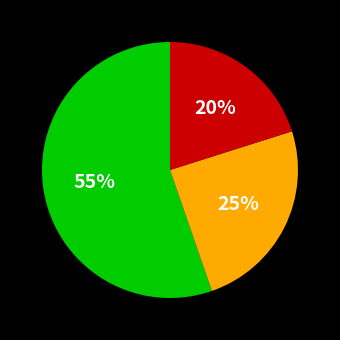

To the nearest percent, what is the difference between the largest and smallest slice percentages?

35%